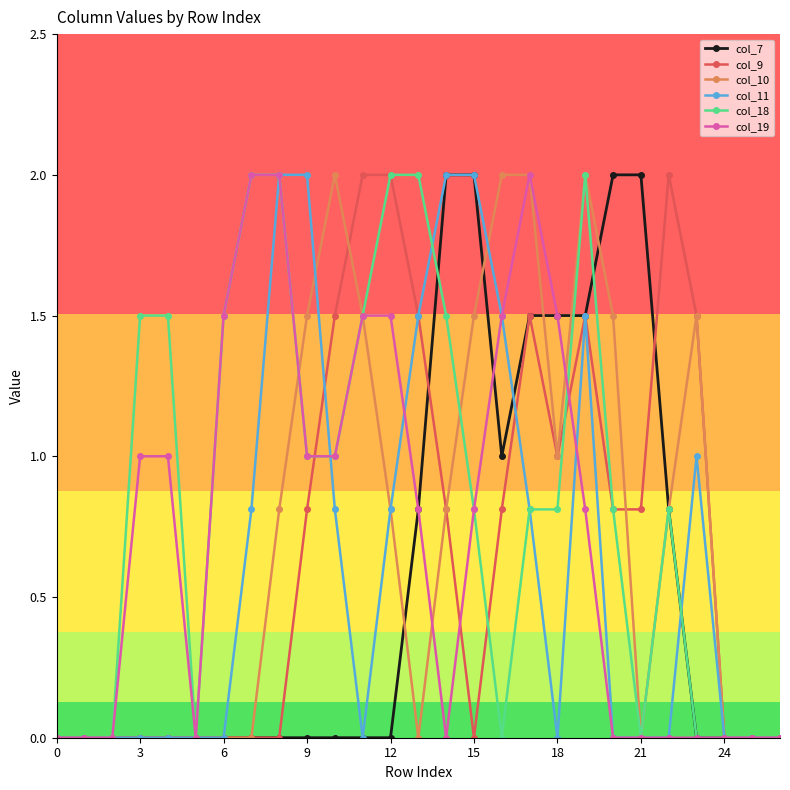

What is the value of the col_19 point at the 4th from the left?

1.0